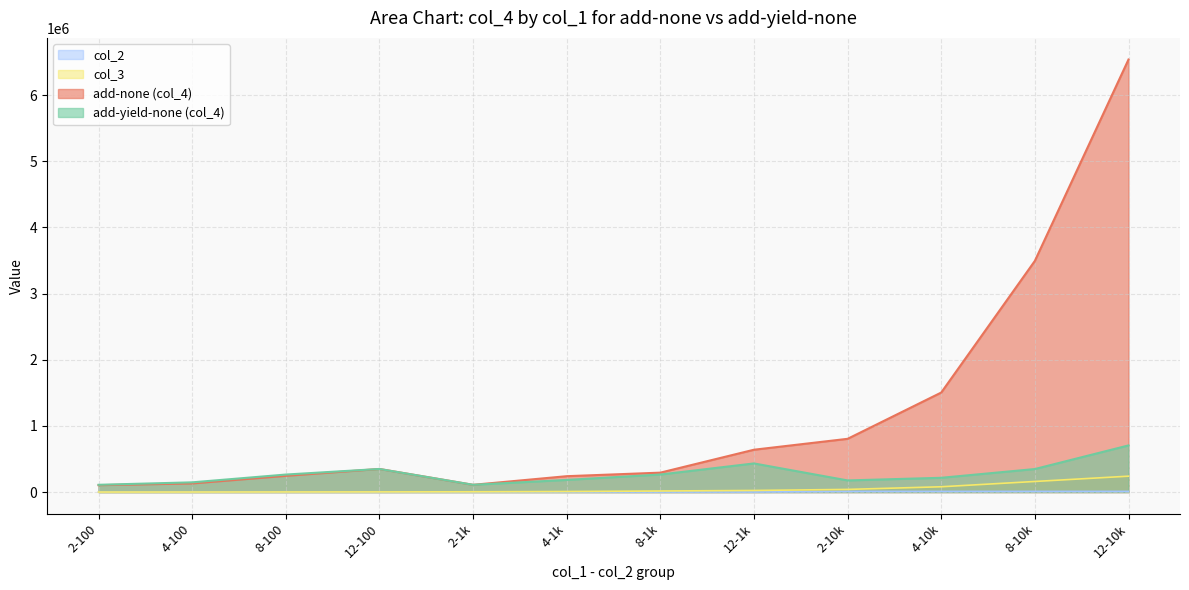

Reading right to left, list all the values displayed in this chart.

add-none: 6536799	3494098	1503980	804628	639738	293313	239859	109510	348955	244994	130238	103856
add-yield-none: 704813	348005	215633	175780	432663	264934	183426	109867	348995	264538	146863	109773
col_3: 240000	160000	80000	40000	24000	16000	8000	4000	2400	1600	800	400
col_2: 10000	10000	10000	10000	1000	1000	1000	1000	100	100	100	100